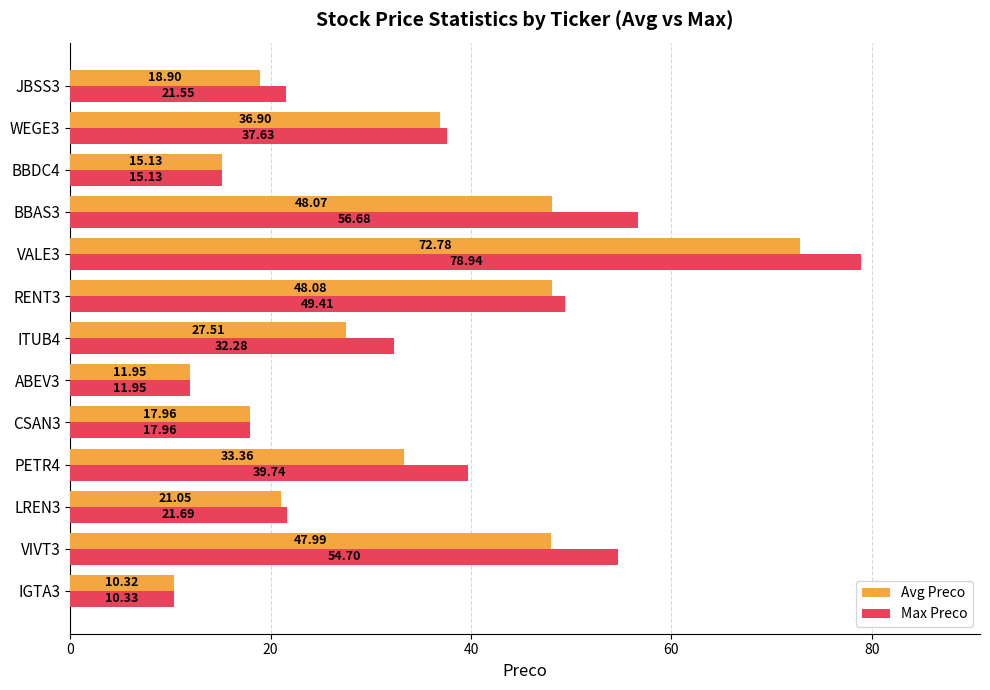

Is the value of Avg Preco at ABEV3 greater than the value of Max Preco at RENT3?

No